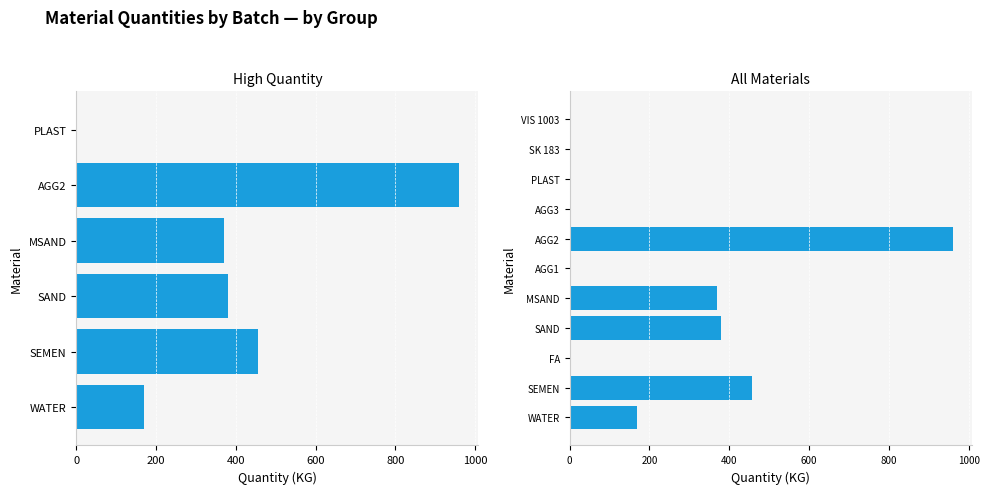

How many values are below 1?

5